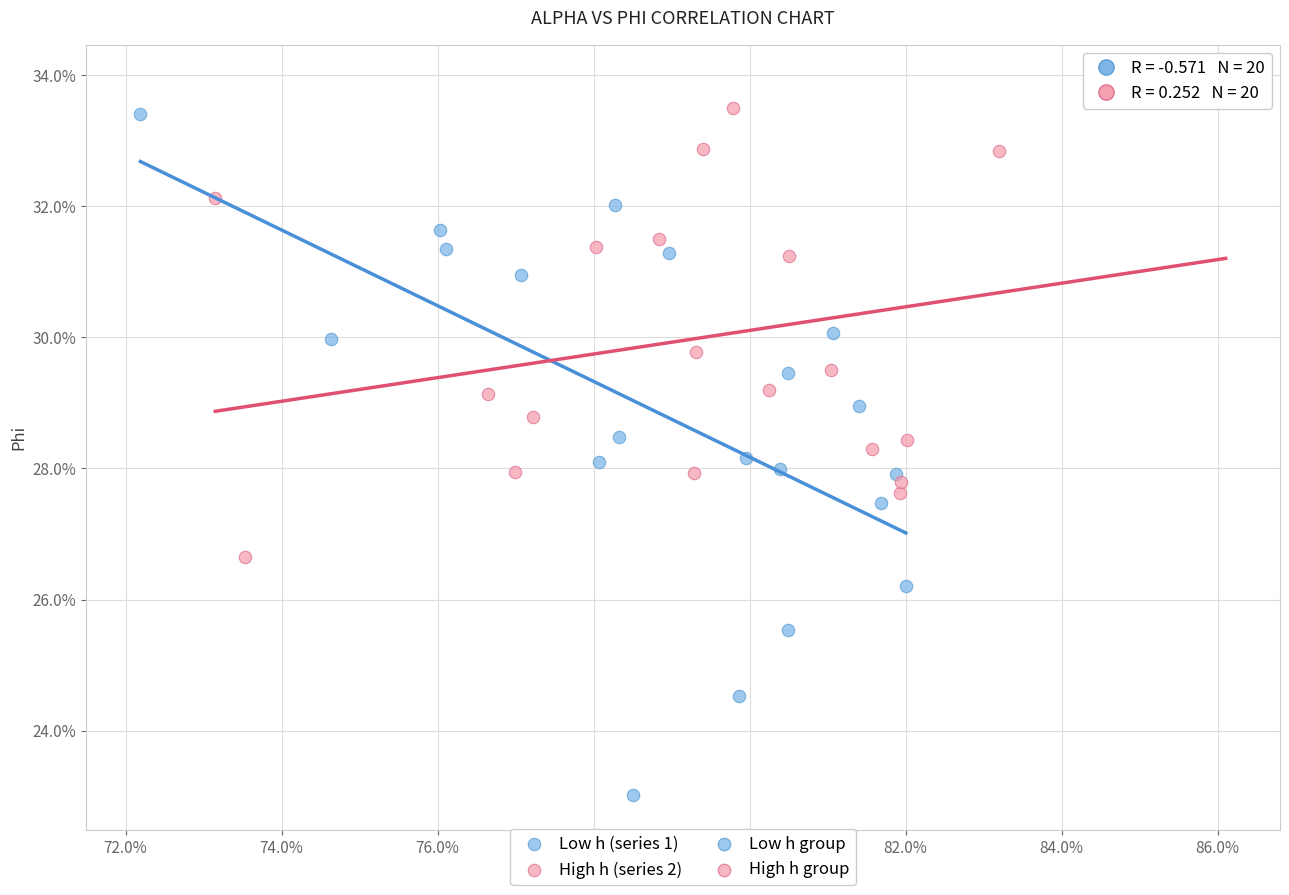

Which series reaches the minimum Y coordinate?

Low h (series 1)